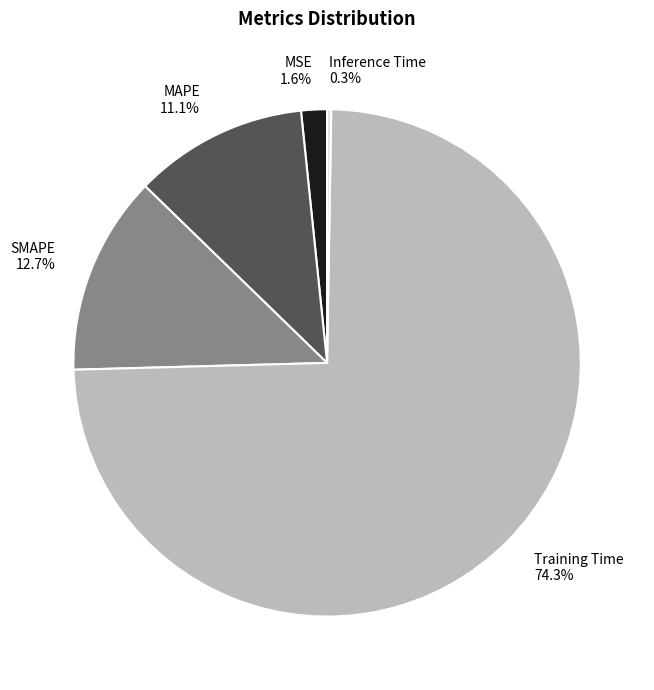

True or false: MSE accounts for 2% of the total.

True